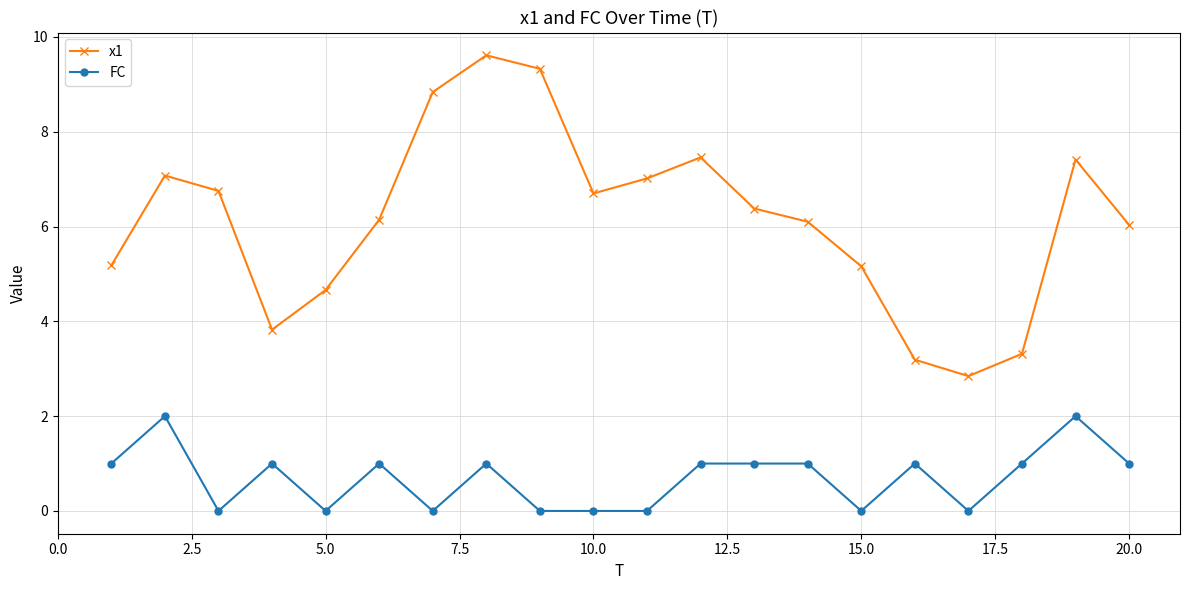

Which series has the largest range (max minus min)?

x1